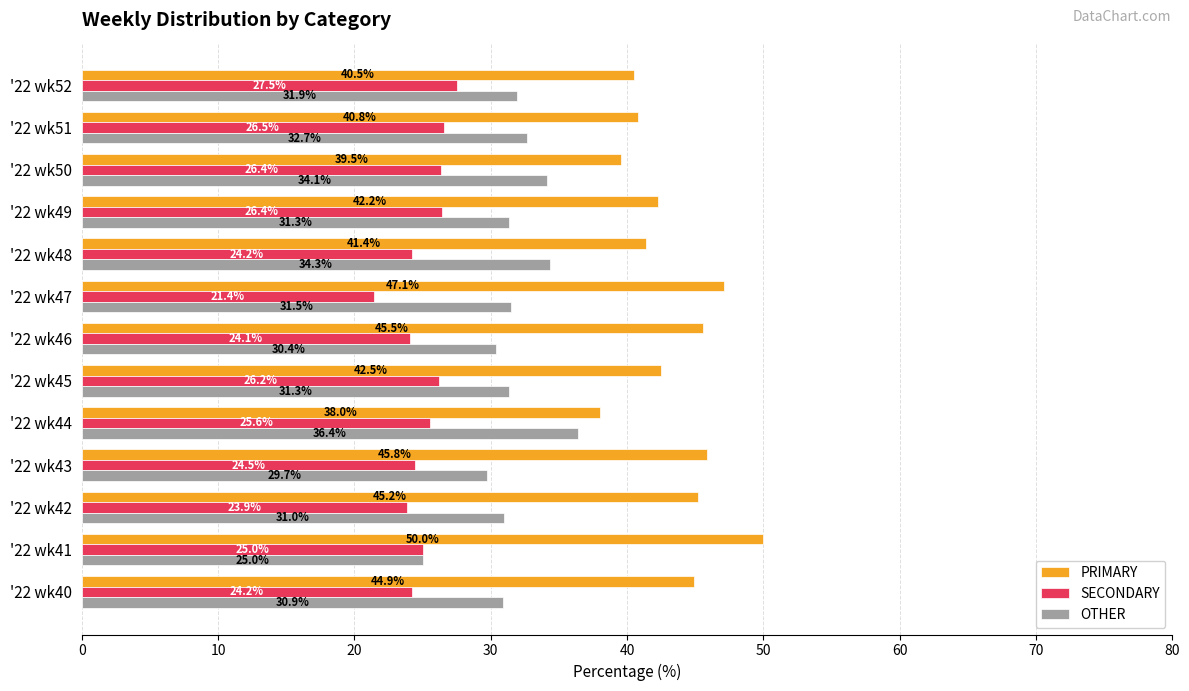

Is it true that PRIMARY equals 42.2 at '22 wk49?

True